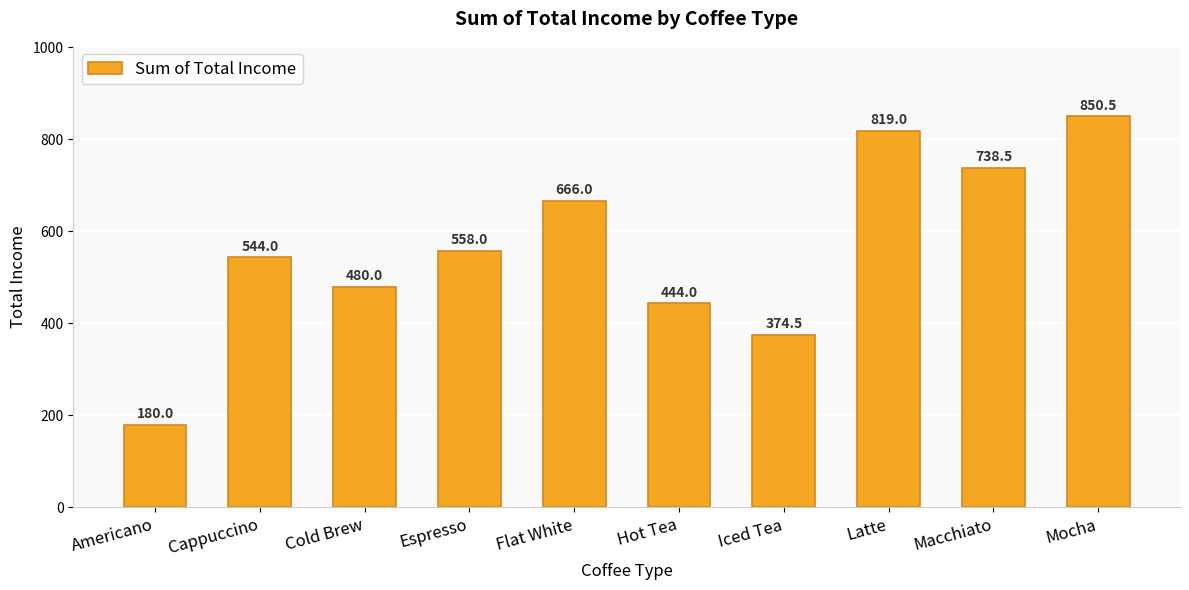

Approximately how many times larger is the value at Cappuccino compared to Flat White?

0.8